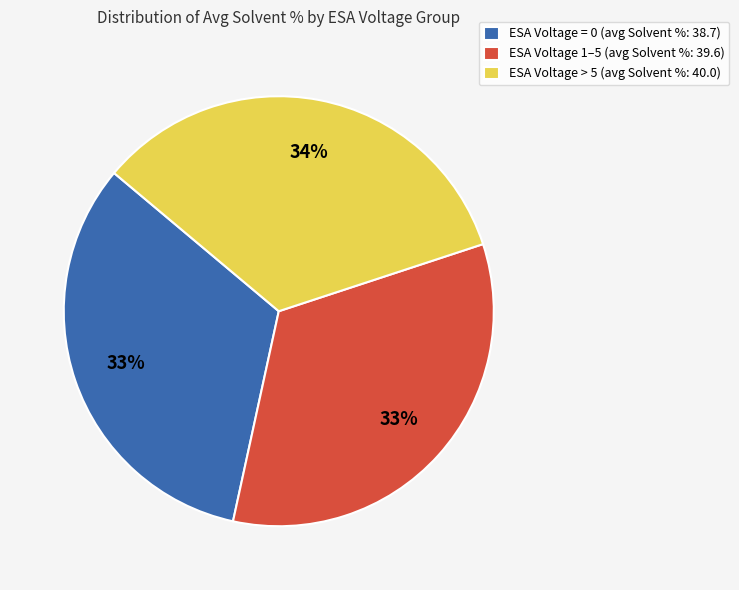

How many slices are in this pie chart?

3